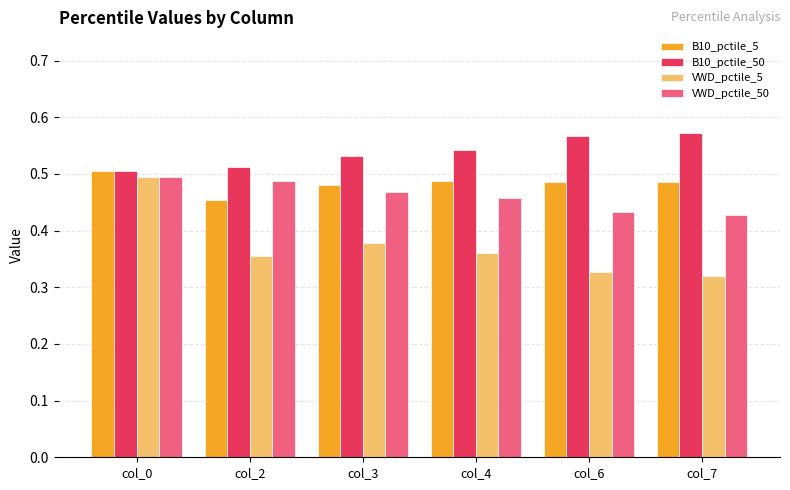

Which category has the highest value in the VWD_pctile_50 series?

col_0